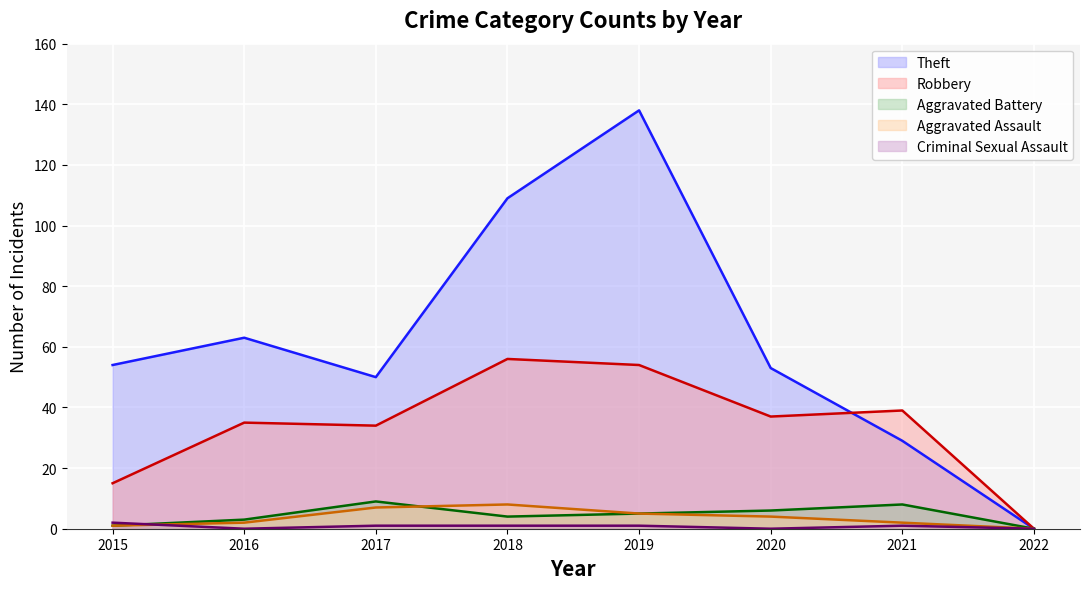

What is the value of the Aggravated Assault point at the 5th from the left?

5